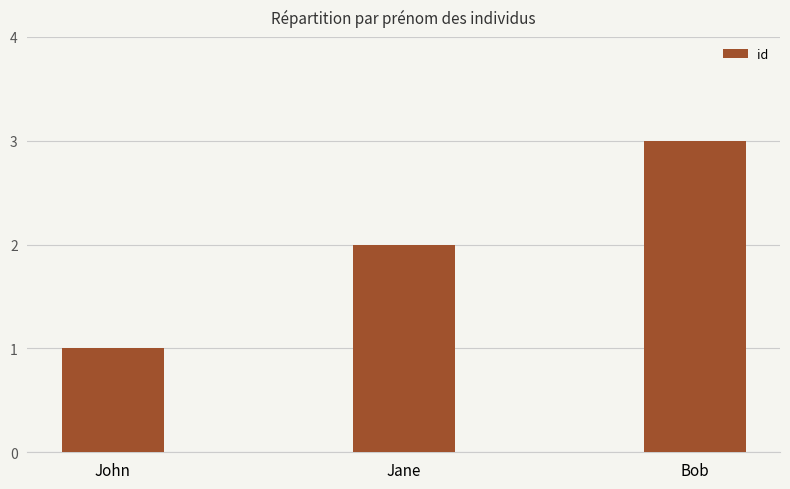

What is the label of the 2nd bar from the right?

Jane